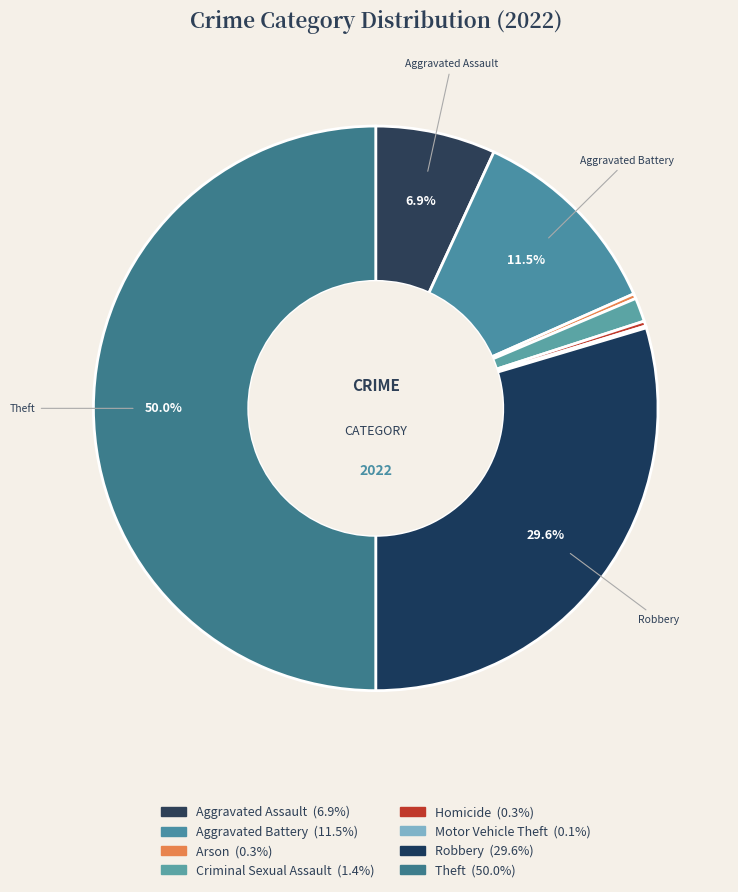

What is the largest slice in the pie chart?

Theft